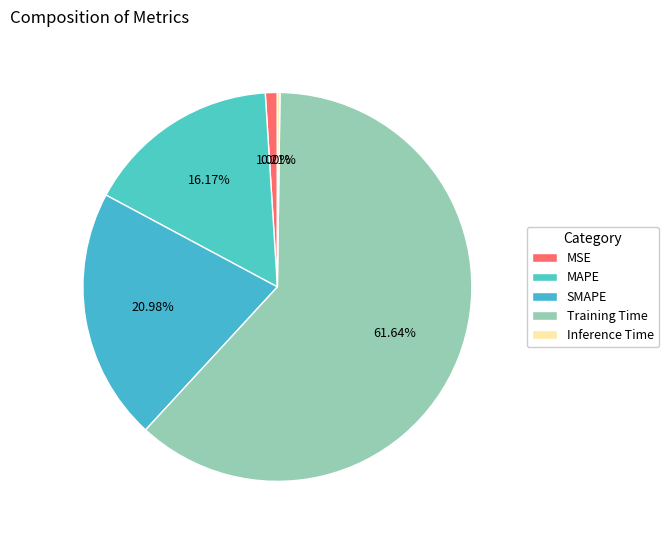

Count the number of slices in the pie.

5